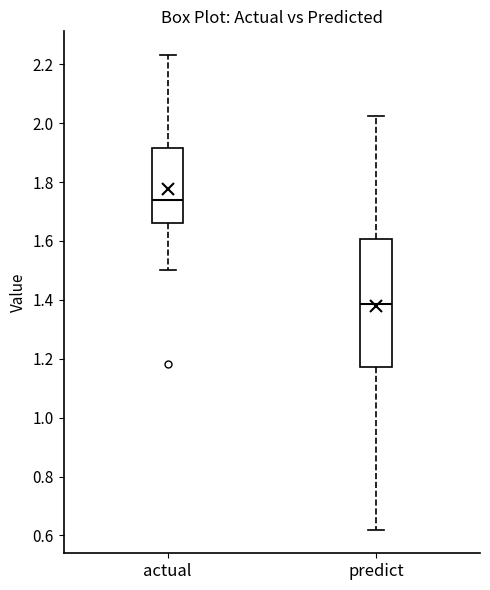

Reading left to right, transcribe this box plot: for each box, give where its median line is, the range the box spans, and where its two whiskers end, as read against the y-axis. The values are not printed on the chart, so give them approximately, as read against the axis.

actual: median 1.74, box 1.66 to 1.92, whiskers 1.50 to 2.24
predict: median 1.38, box 1.18 to 1.60, whiskers 0.62 to 2.02